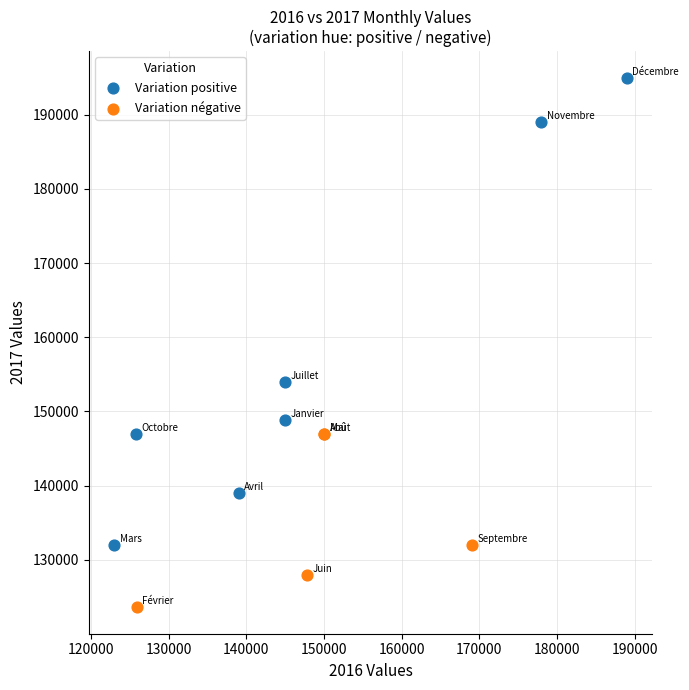

Which series contains the lowest Y value?

Variation négative